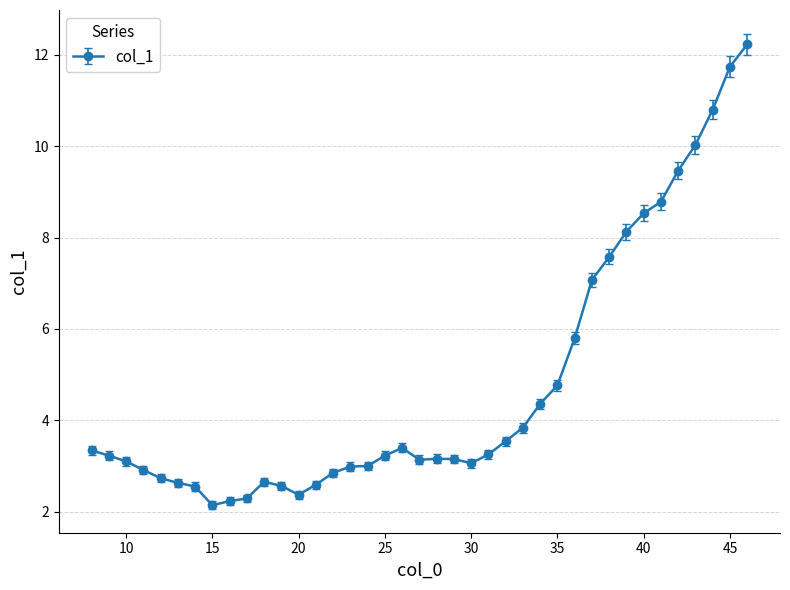

What is the maximum value shown in the chart?

12.2